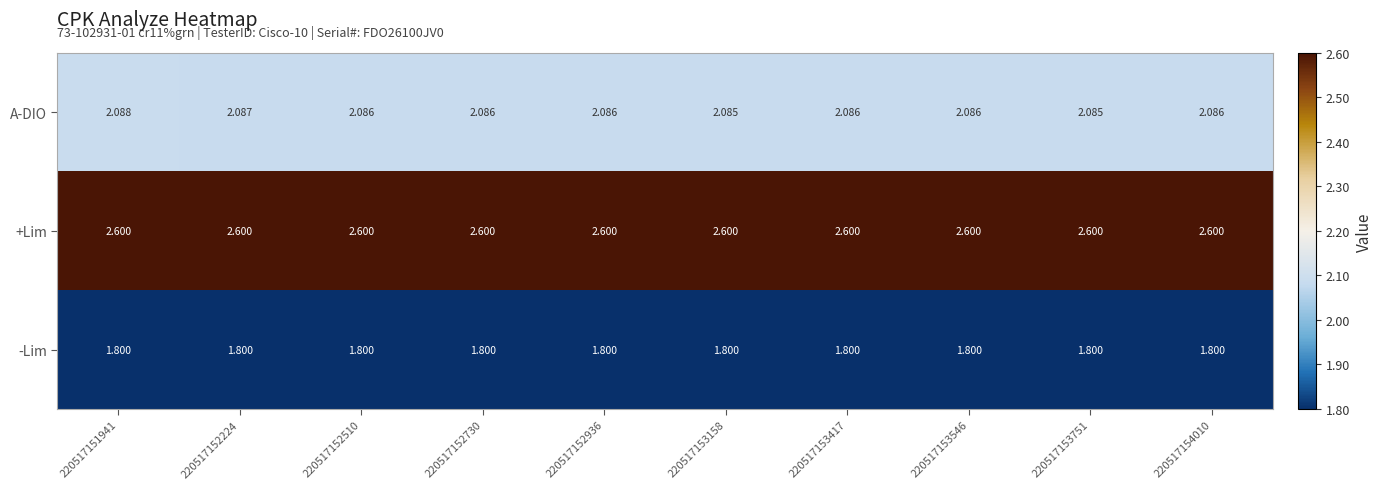

What is the total value across all series at 220517151941?

6.5